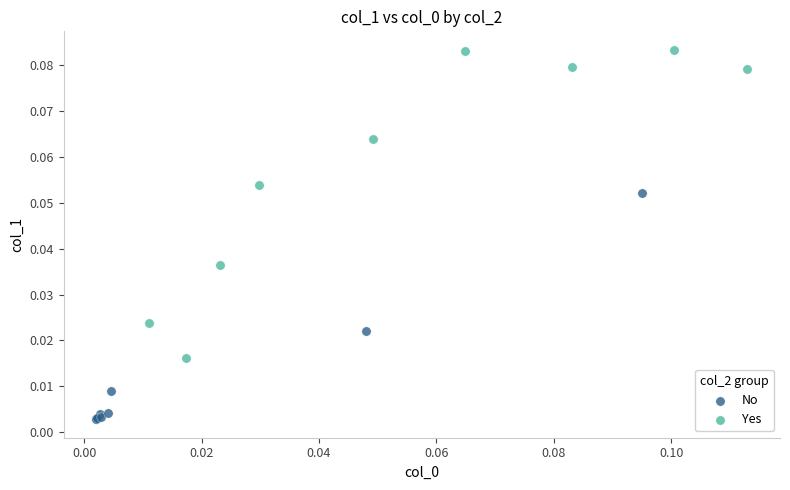

Which series has the widest spread of Y values?

Yes